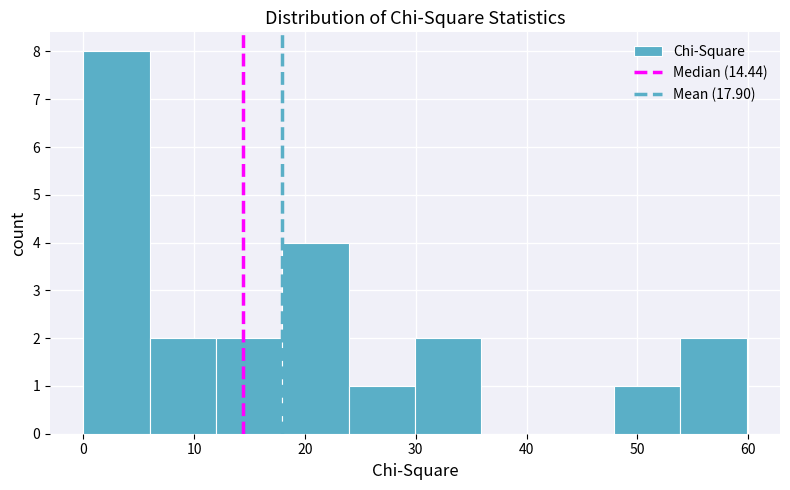

Reading left to right, list every bar in this chart as the range it spans on the x-axis followed by its height. Neither the bar edges nor the heights are printed on the chart, so give them approximately, as read against the axes.

0 to 6: 8
6 to 12: 2
12 to 18: 2
18 to 24: 4
24 to 30: 1
30 to 36: 2
36 to 42: 0
42 to 48: 0
48 to 54: 1
54 to 60: 2